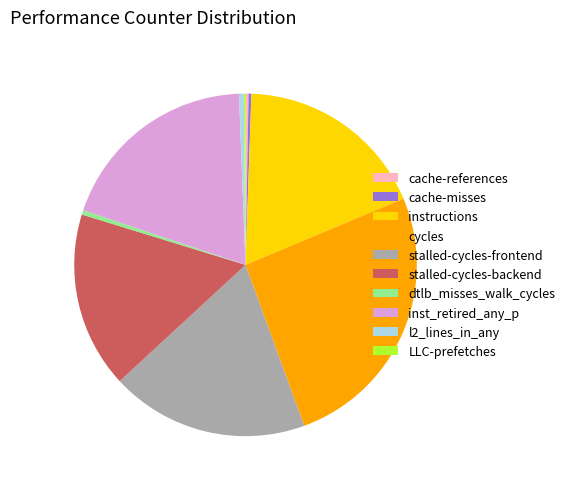

Combined, do inst_retired_any_p and dtlb_misses_walk_cycles account for over 50%?

No